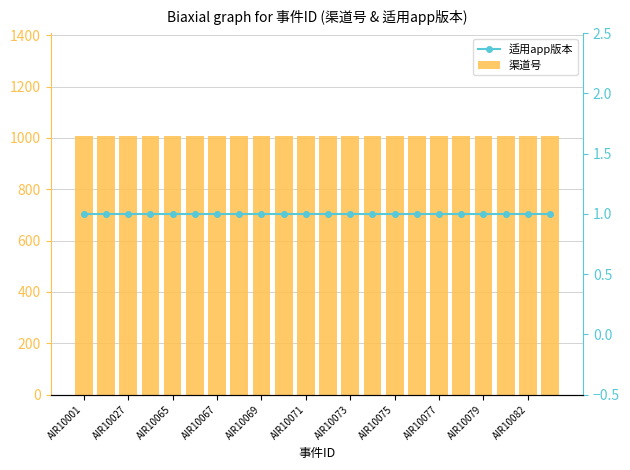

Rank the categories by 渠道号 value from highest to lowest.

AIR10001, AIR10027, AIR10065, AIR10067, AIR10069, AIR10071, AIR10073, AIR10075, AIR10077, AIR10079, AIR10082, 11, 12, 13, 14, 15, 16, 17, 18, 19, 20, 21